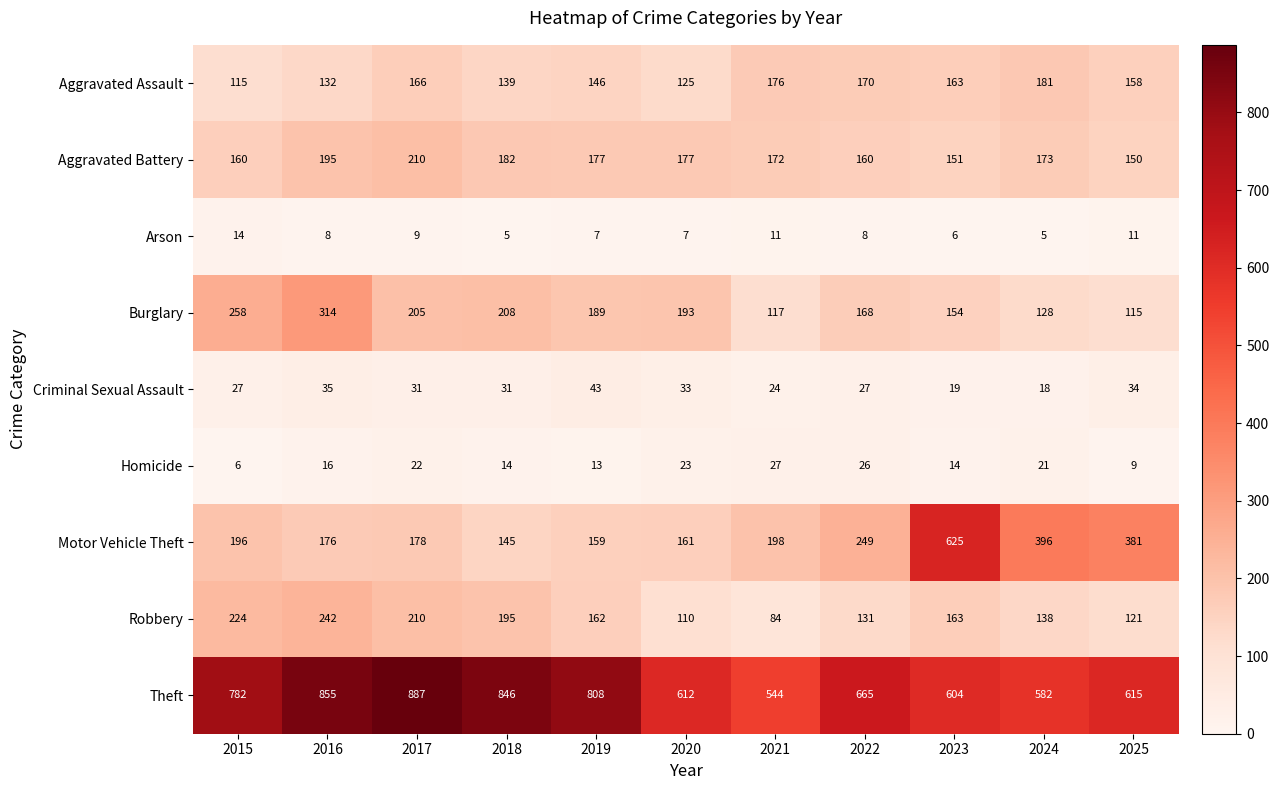

True or false: Aggravated Assault has a value of 82 at 2024.

False